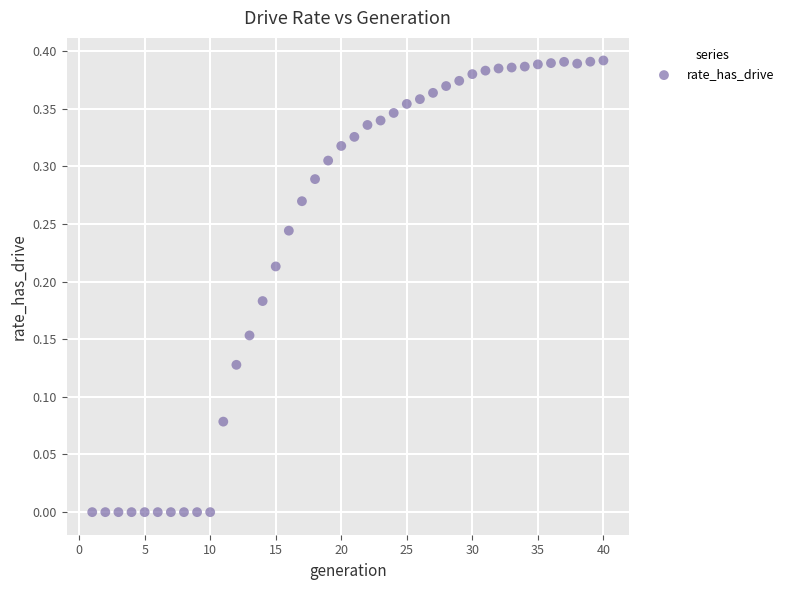

What is the range of X values (max minus min)?

39.0